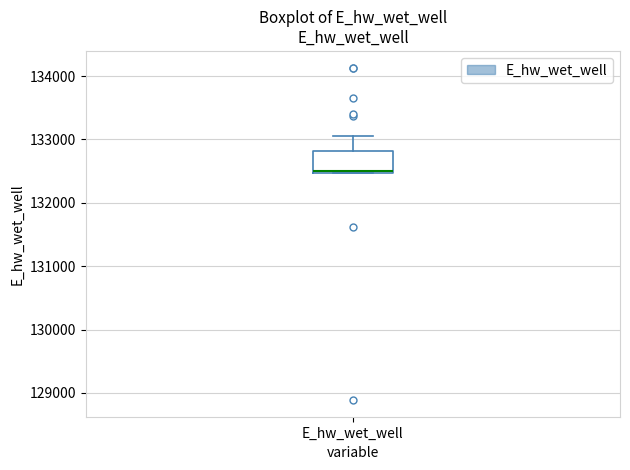

Read this box plot against the y-axis: the position of the median line, the range covered by the box, and the ends of both whiskers. The values are not printed on the chart, so give them approximately, as read against the axis.

median 132500 (drawn on the box's lower edge), box 132500 to 132800, whiskers 132500 to 133100